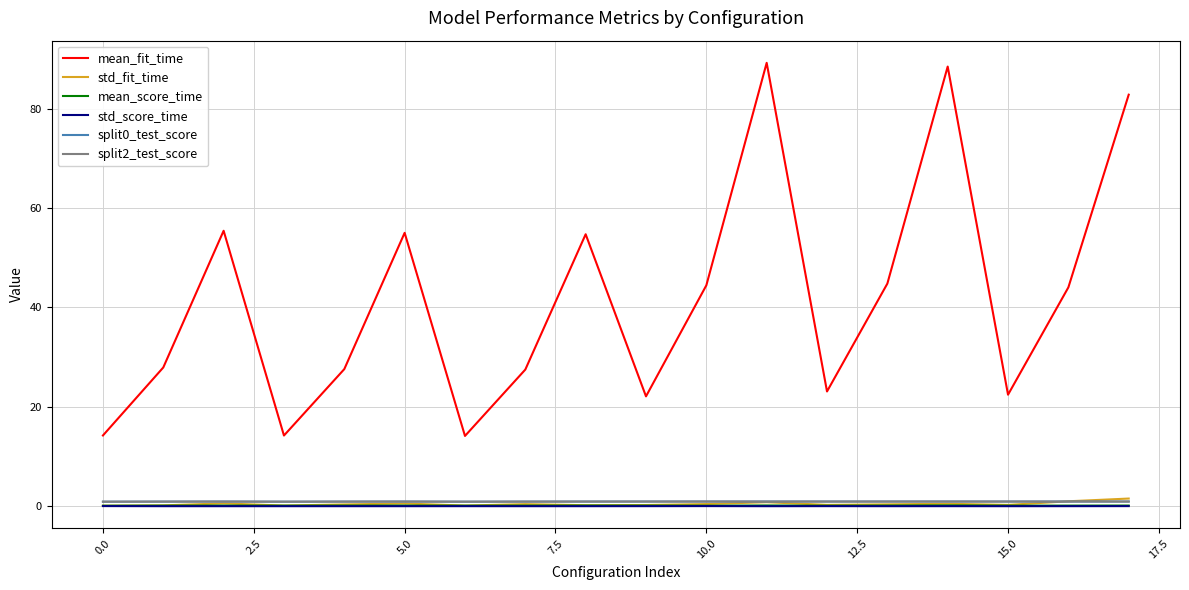

True or false: mean_fit_time and std_score_time intersect in this chart.

False